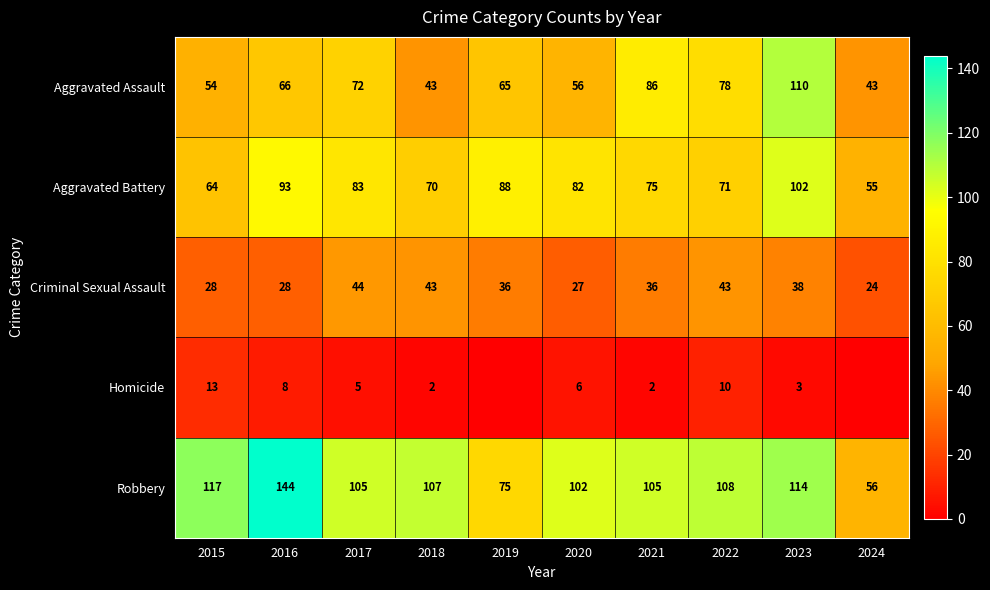

At which label does Aggravated Battery reach its minimum?

2024